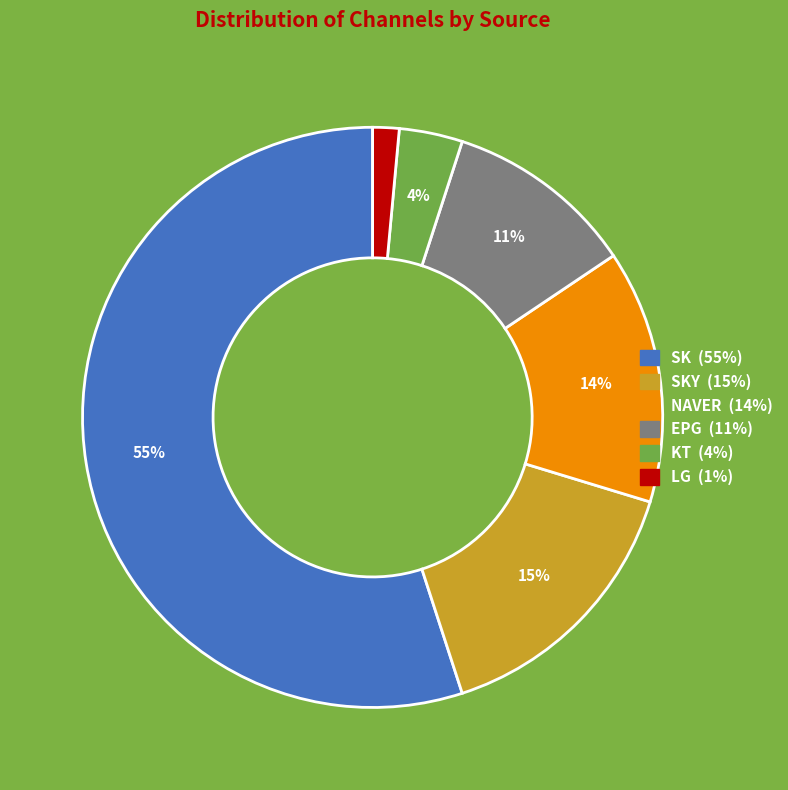

Does any single category account for the majority?

Yes